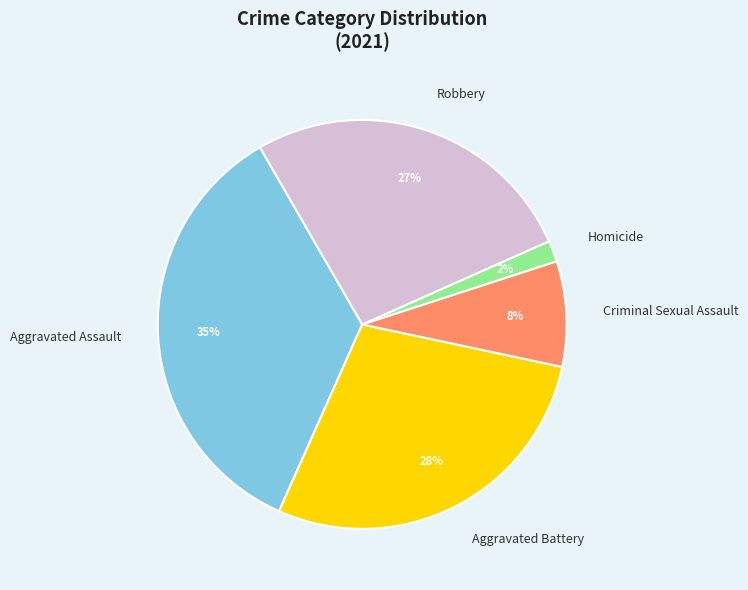

Does Robbery represent more than half of the total?

No